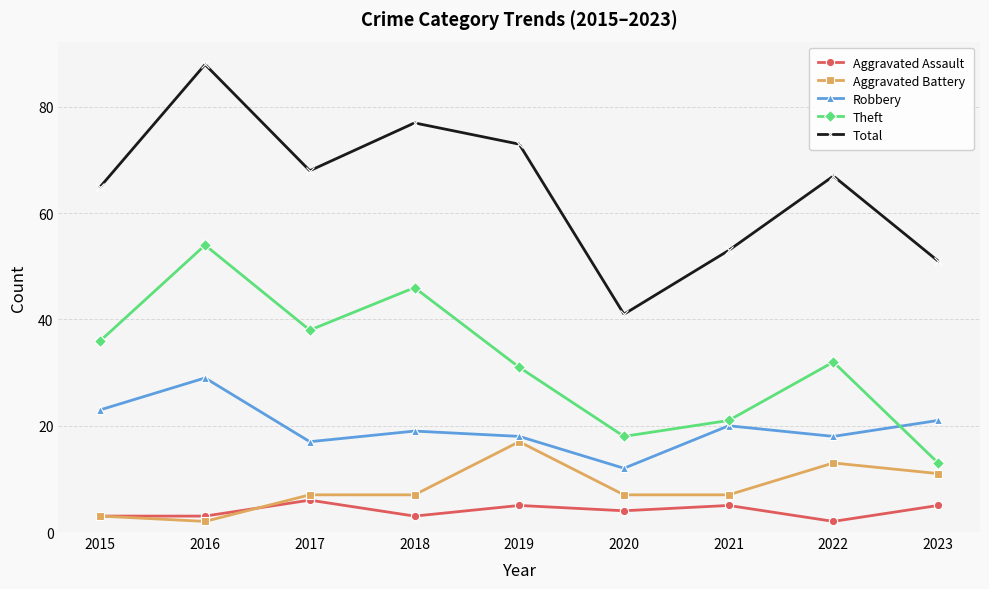

Between 2020 and 2023, which series saw the biggest shift?

Total